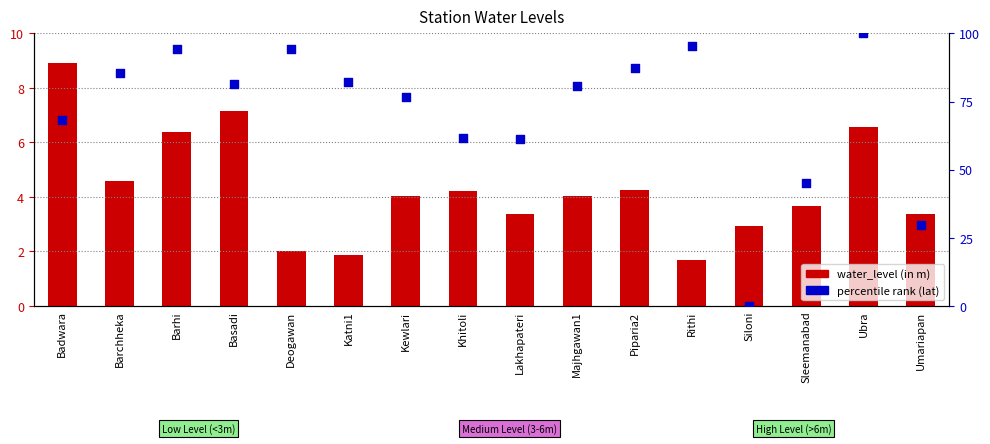

Which series has the largest total across all categories?

percentile rank (lat)